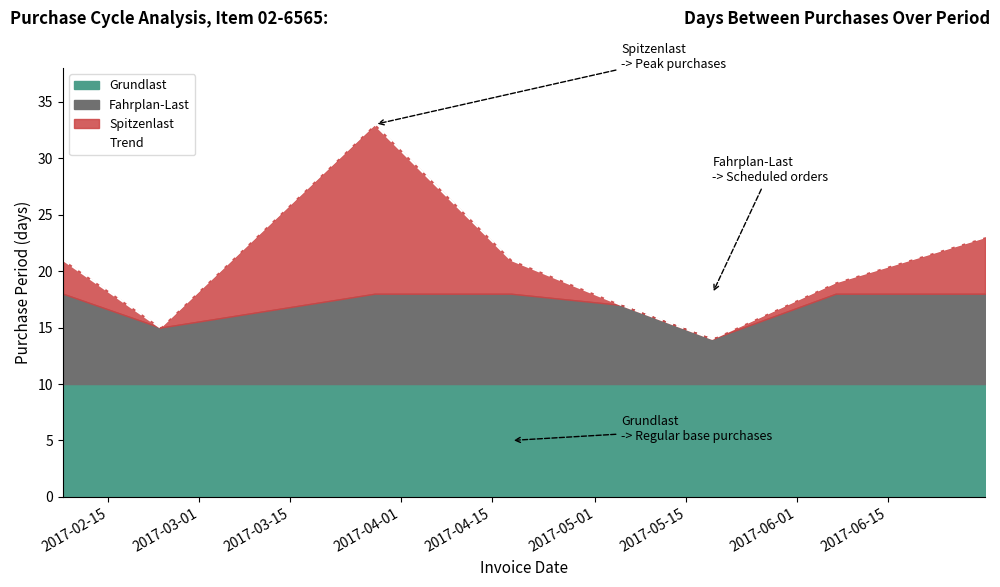

What is the minimum value for Trend?

14